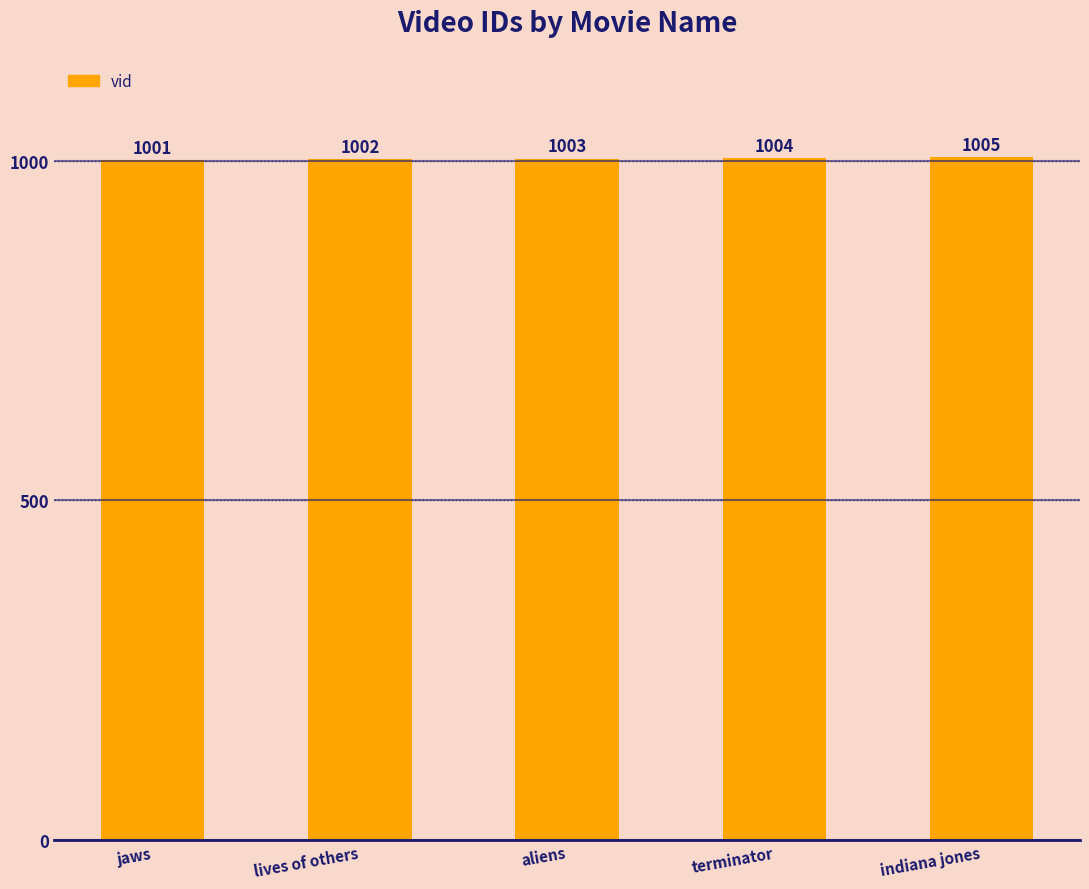

How many values are between 1002 and 1004?

3